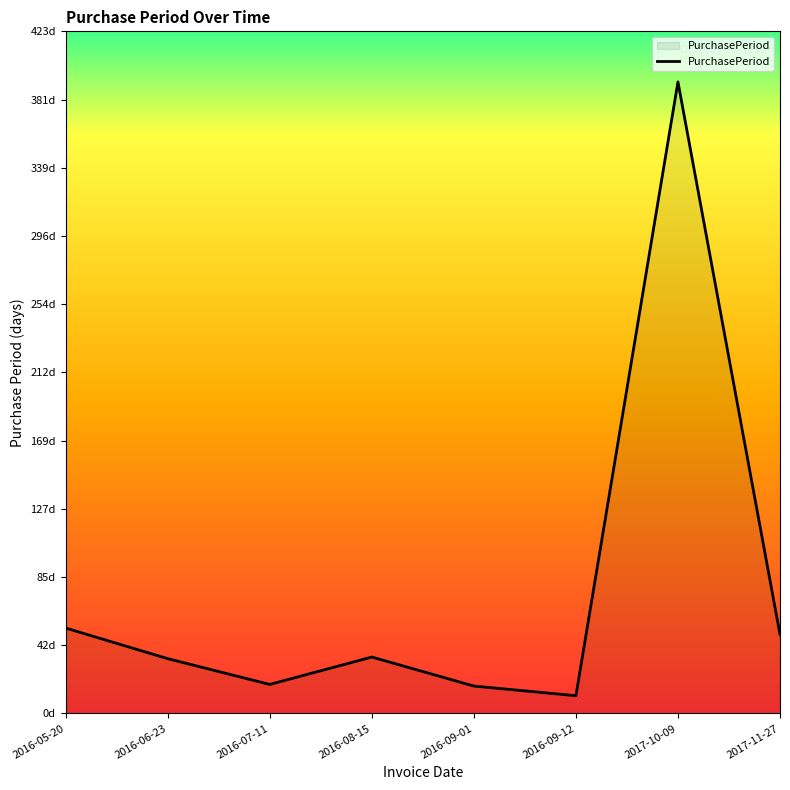

Which label corresponds to the smallest value in the chart?

2016-09-12